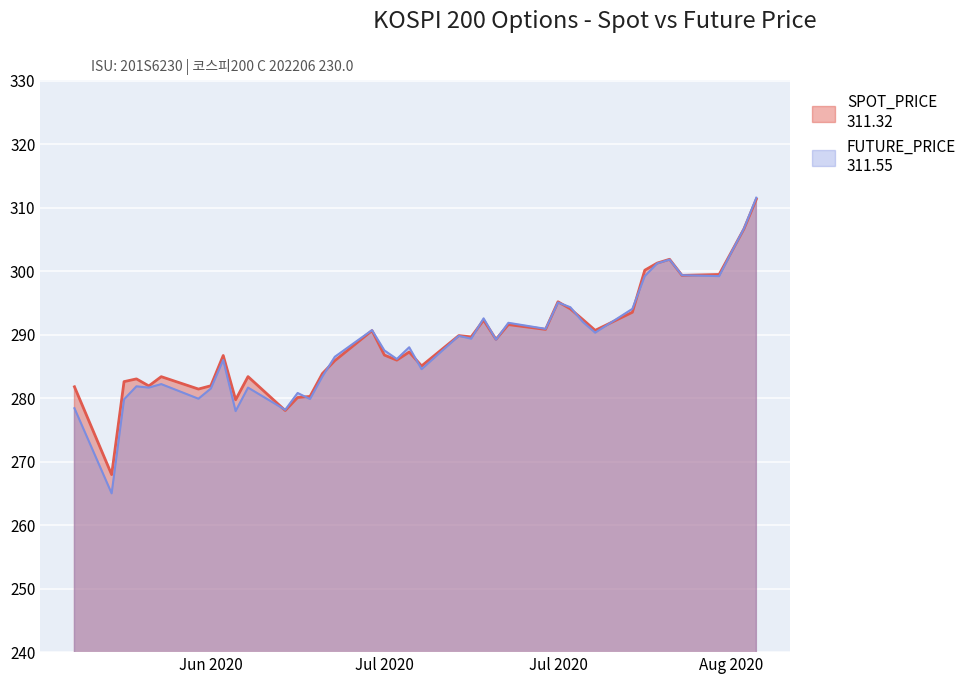

What is the value of the FUTURE_PRICE point at the 31st from the left?

290.3